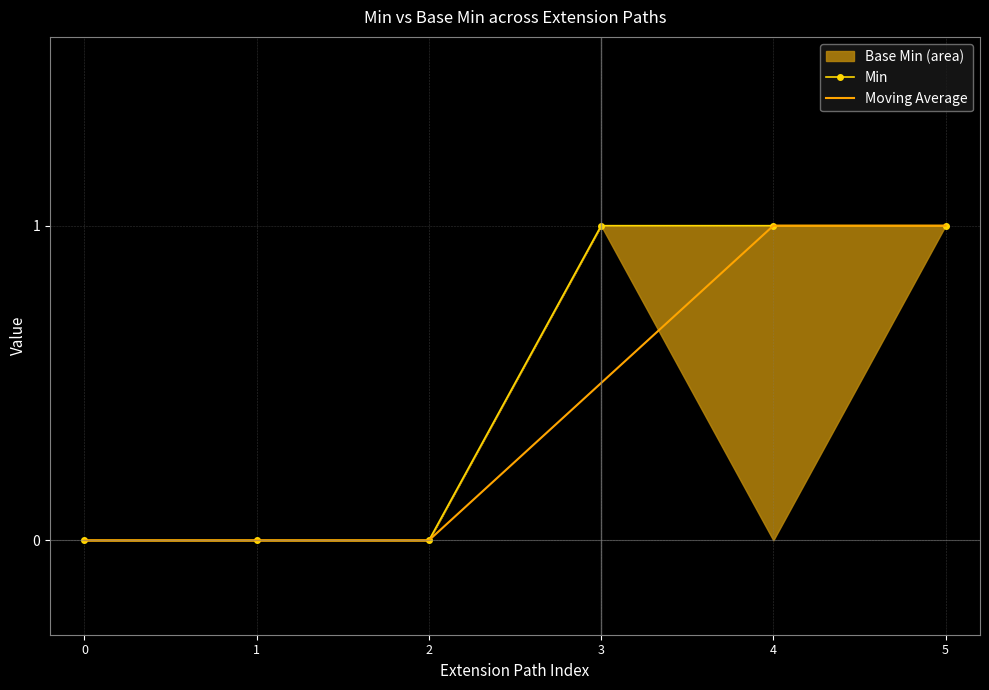

Which category has the highest value across all series?

3